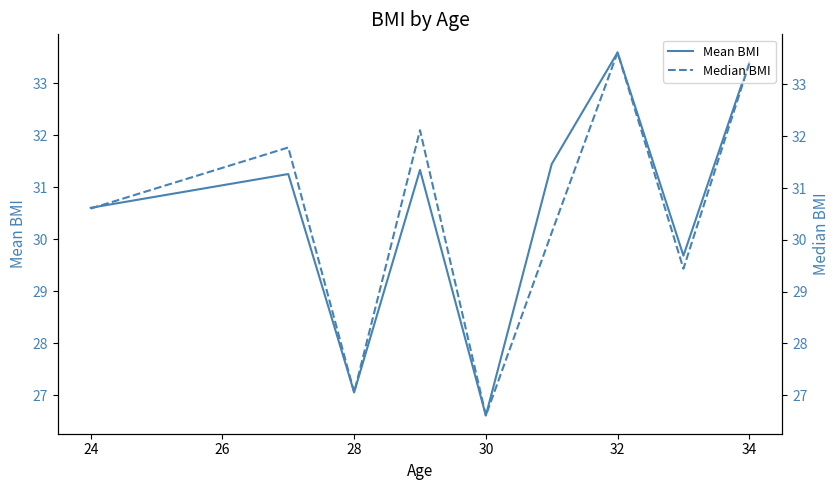

What is the sum of all Median BMI values?

274.8